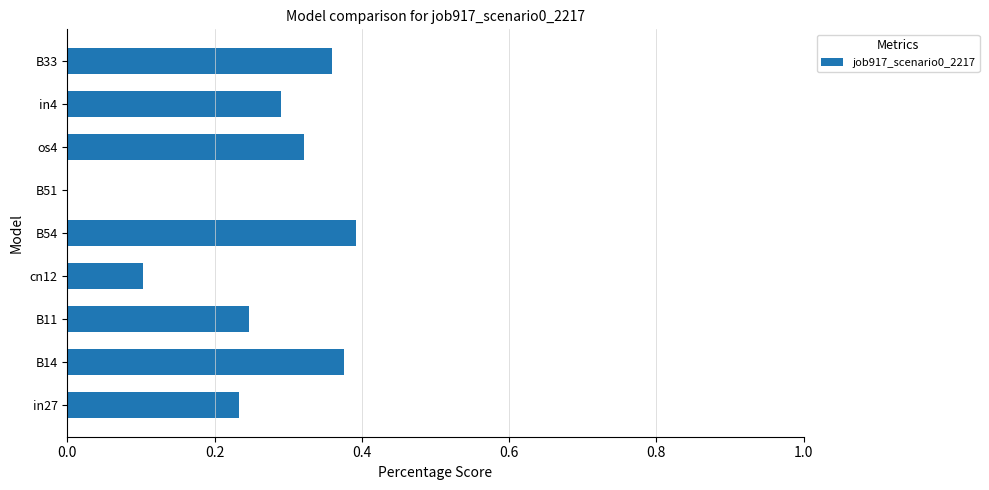

What is the sum of all values?

2.3